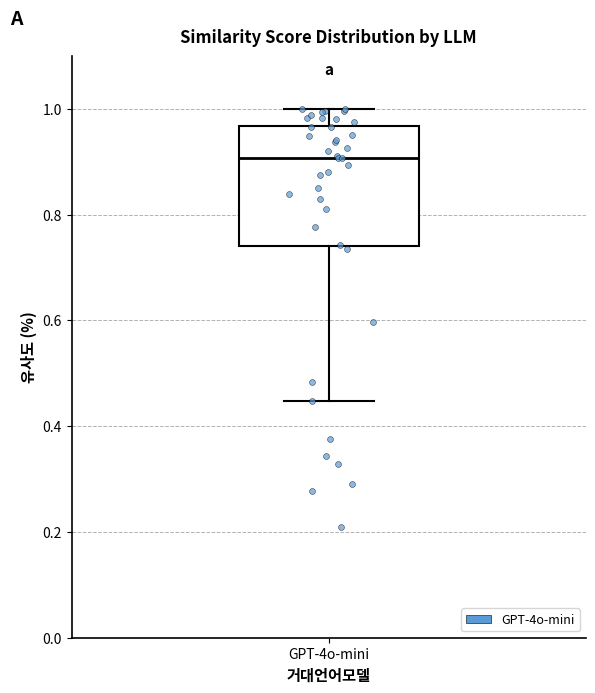

Where does the median line of the box for GPT-4o-mini sit on the y-axis? The values are not printed on the chart, so give them approximately, as read against the axis.

0.90